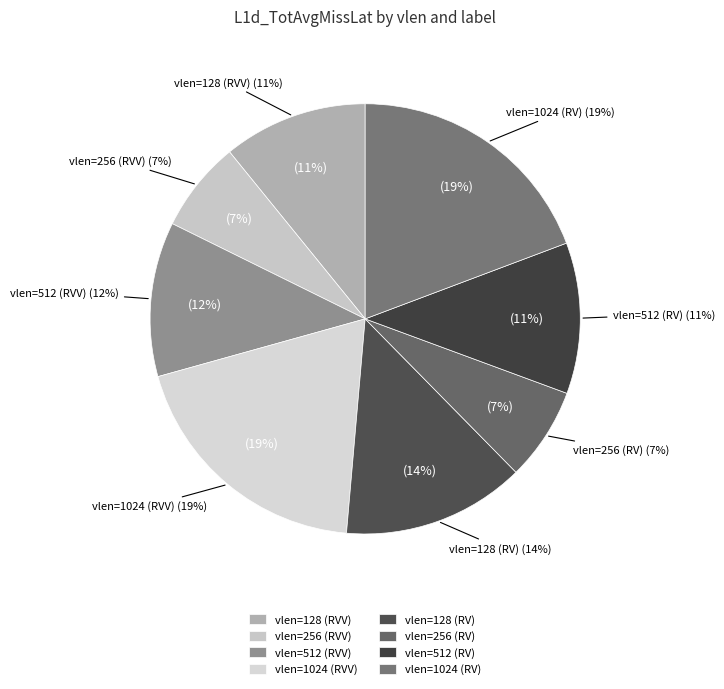

Which category has the smallest portion of the pie?

vlen=256 (RVV)